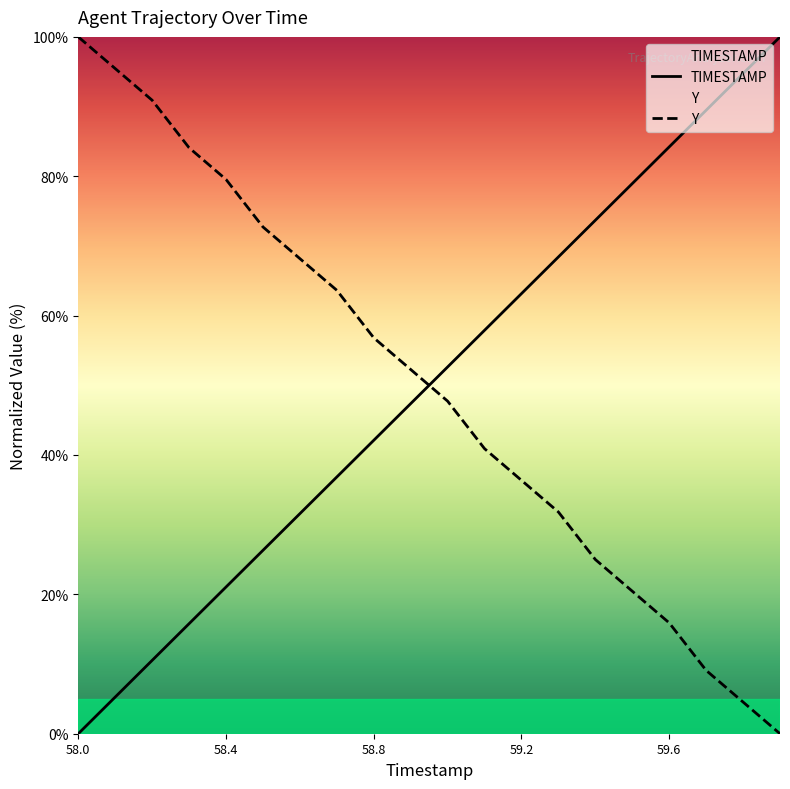

Reading left to right, transcribe all the data shown in this chart.

TIMESTAMP: 0.0	5.3	10.5	15.8	21.1	26.3	31.6	36.8	42.1	47.4	52.6	57.9	63.2	68.4	73.7	78.9	84.2	89.5	94.7	100.0
Y: 100.0	95.5	90.9	84.1	79.5	72.7	68.2	63.6	56.8	52.3	47.7	40.9	36.4	31.8	25.0	20.5	15.9	9.1	4.5	0.0